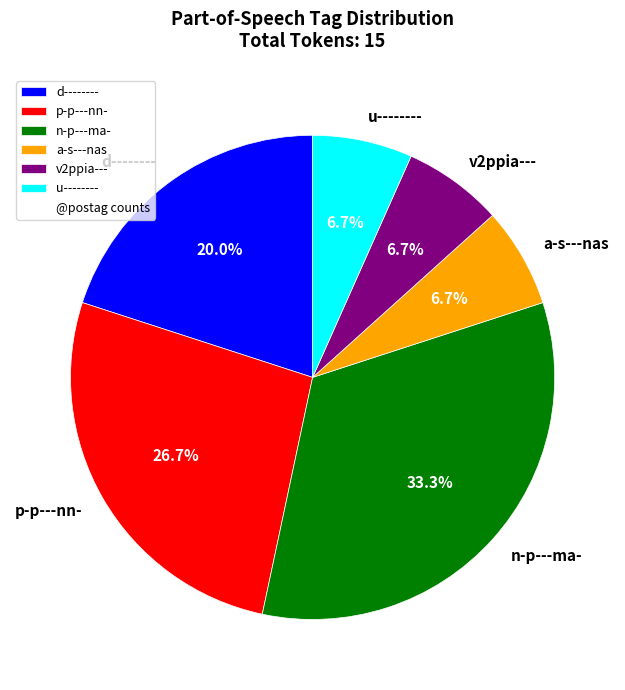

How many segments does this pie chart have?

6